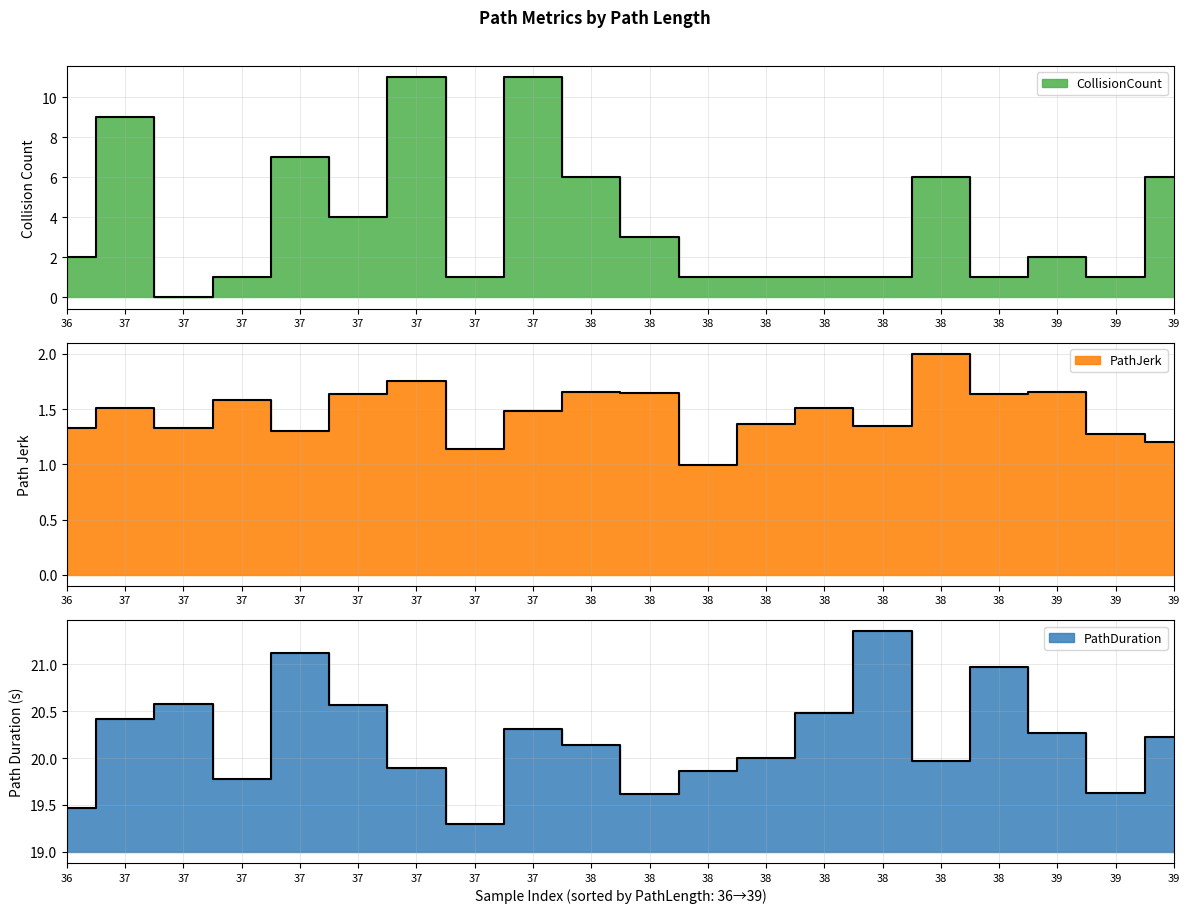

Between 36 and 38, which is larger?

36